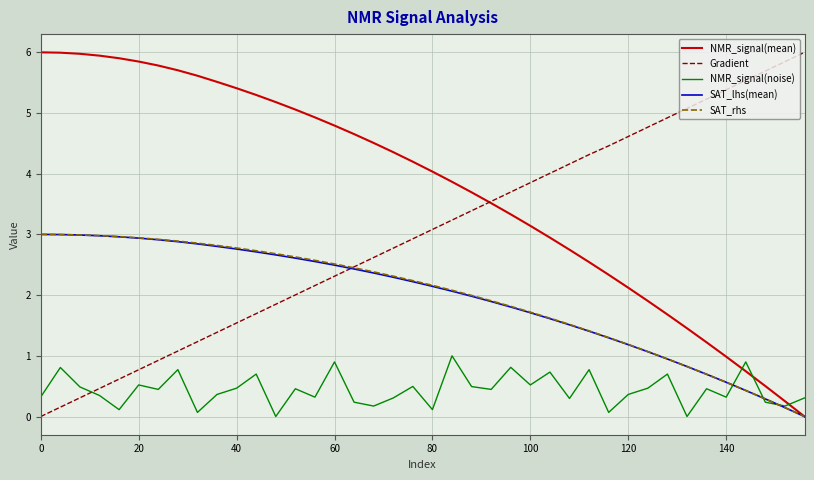

What is the difference between the maximum and minimum values in the SAT_rhs series?

3.0